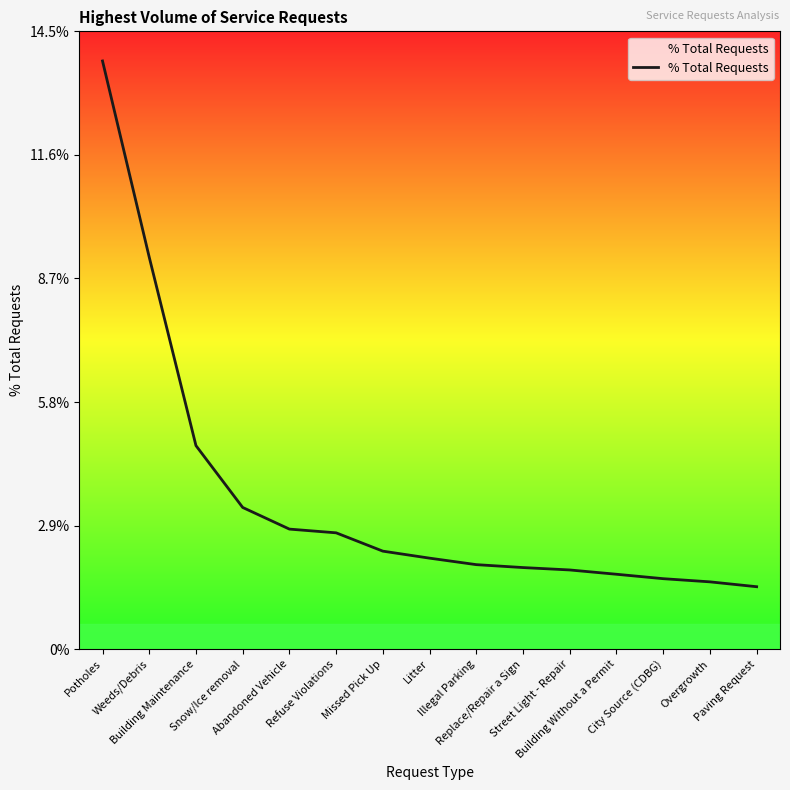

What is the difference between the maximum and minimum values?

12.3